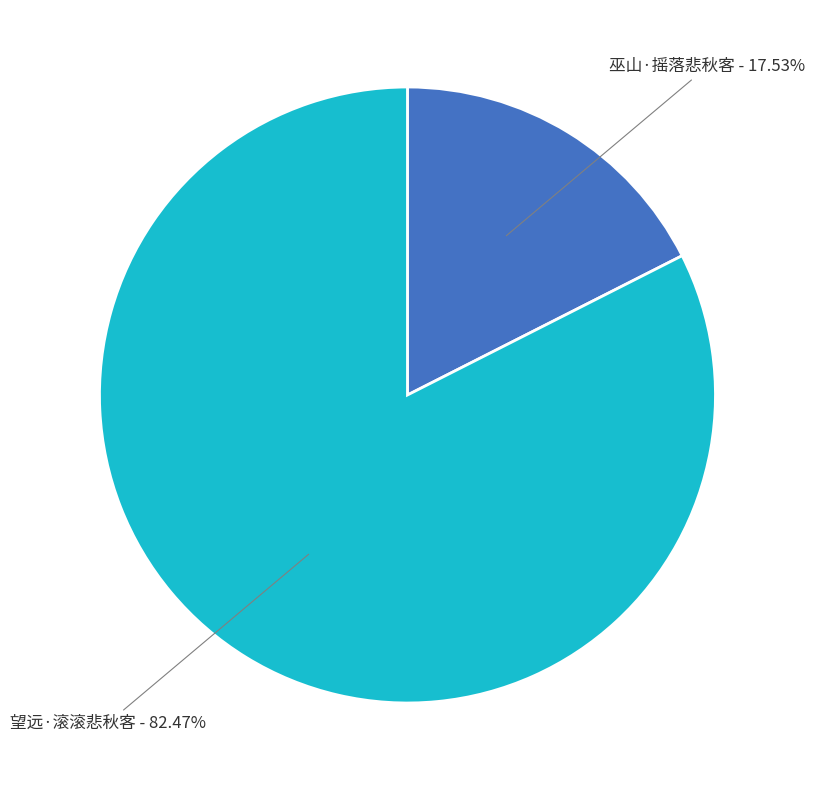

Which slice is the largest?

望远·滚滚悲秋客